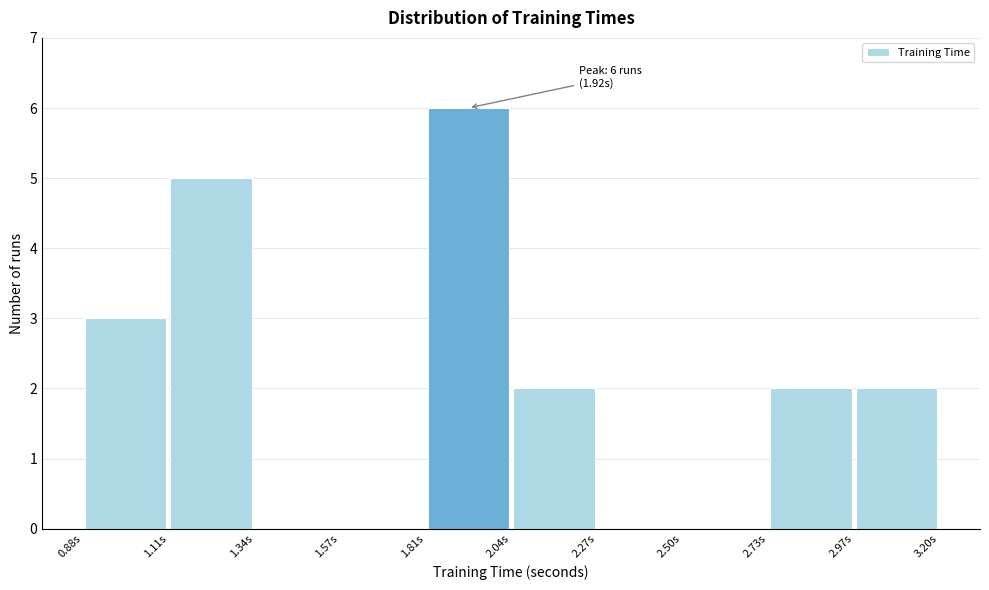

Over which range of the x-axis is the bar tallest?

1.80 to 2.05